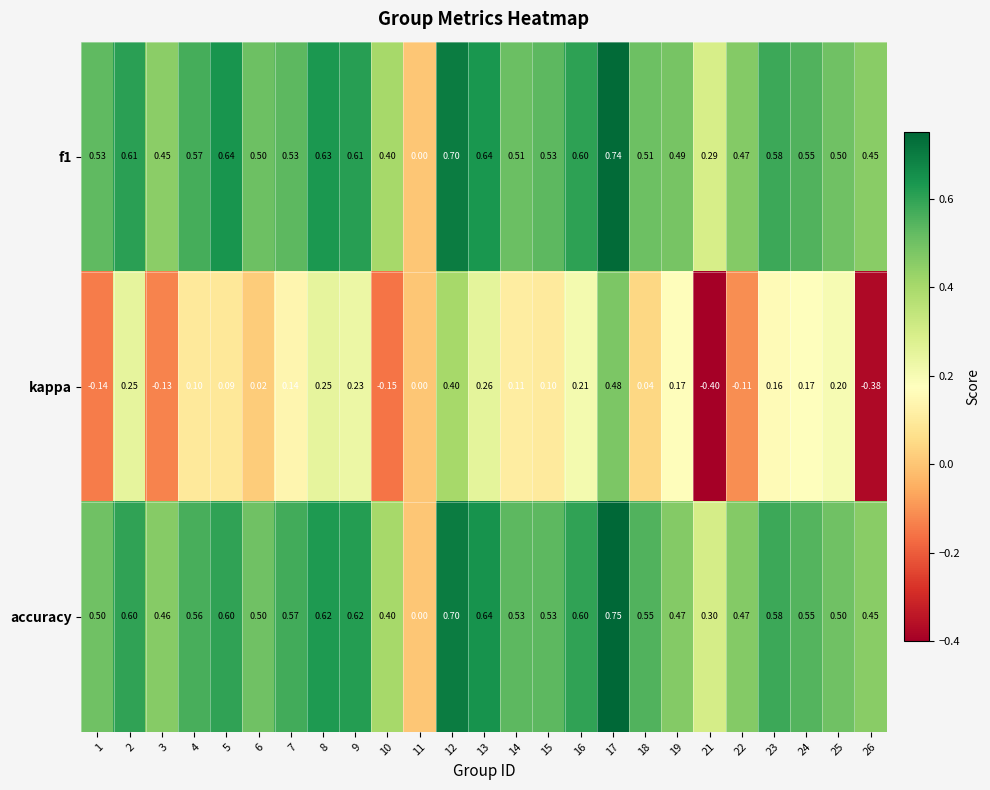

Which series has the largest range (max minus min)?

kappa